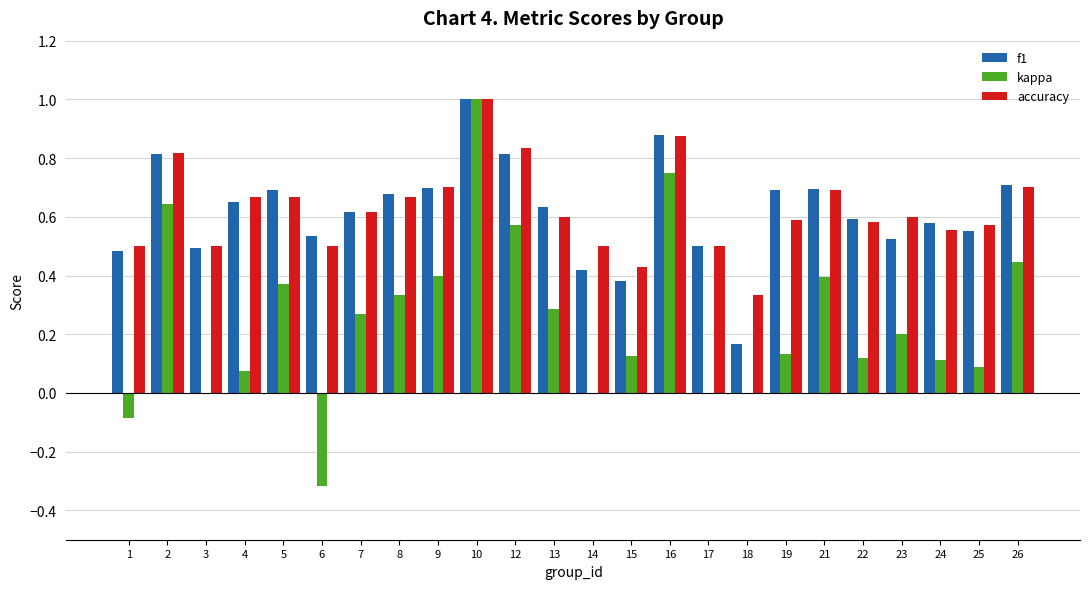

Which series has the widest spread of values?

kappa